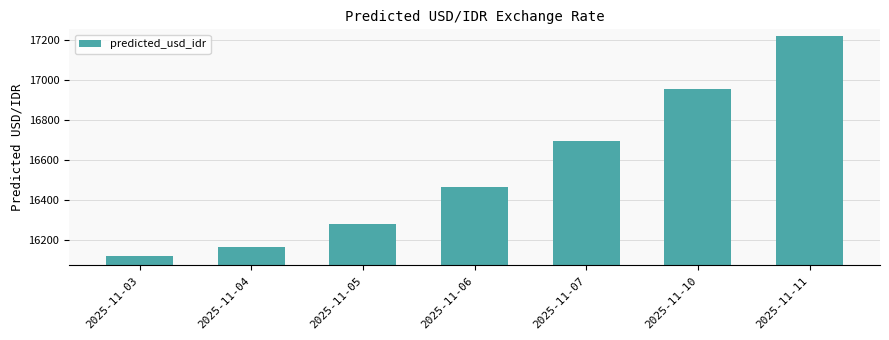

The chart shows a value of 6462.0 at 2025-11-06. True or false?

False